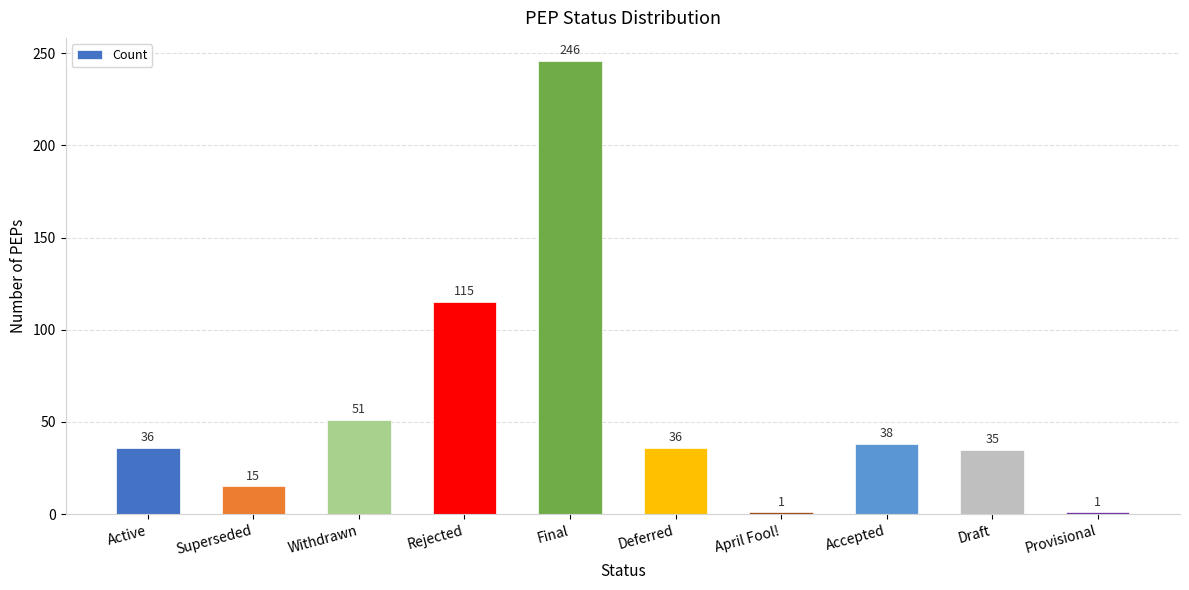

The value at Rejected is 115. True or false?

True